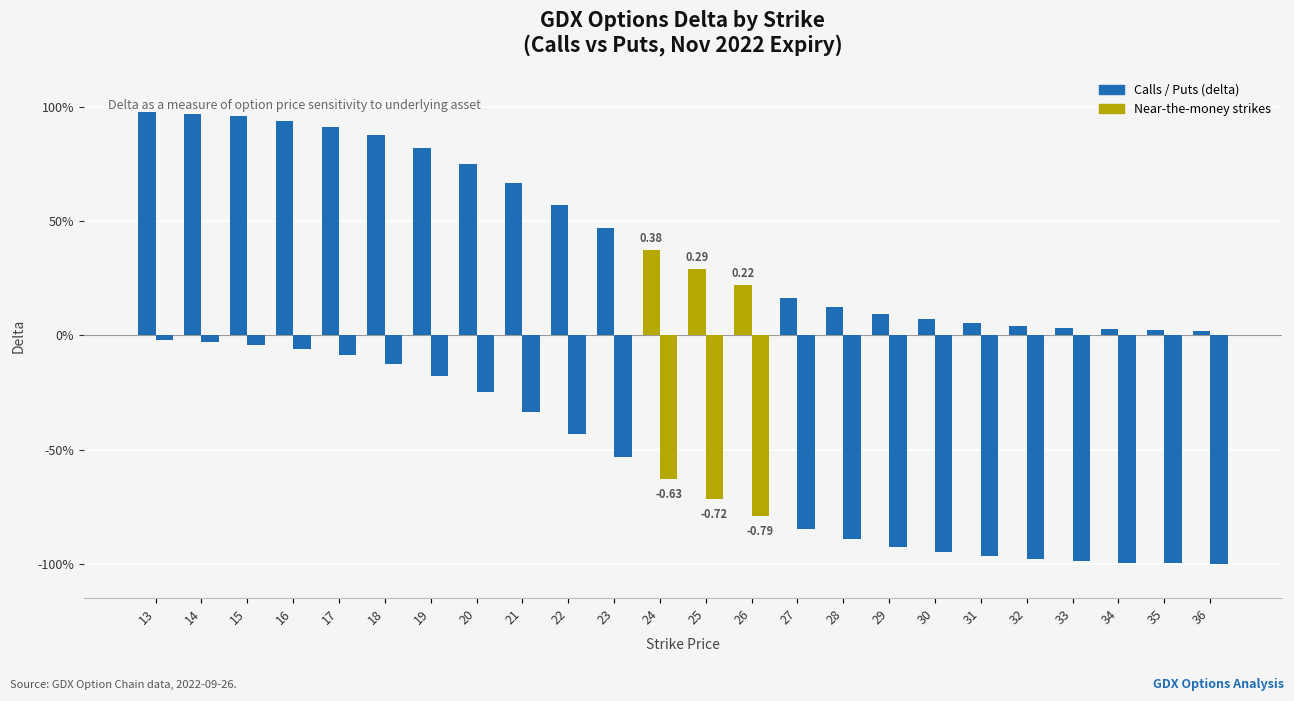

Does the chart contain any negative values?

Yes